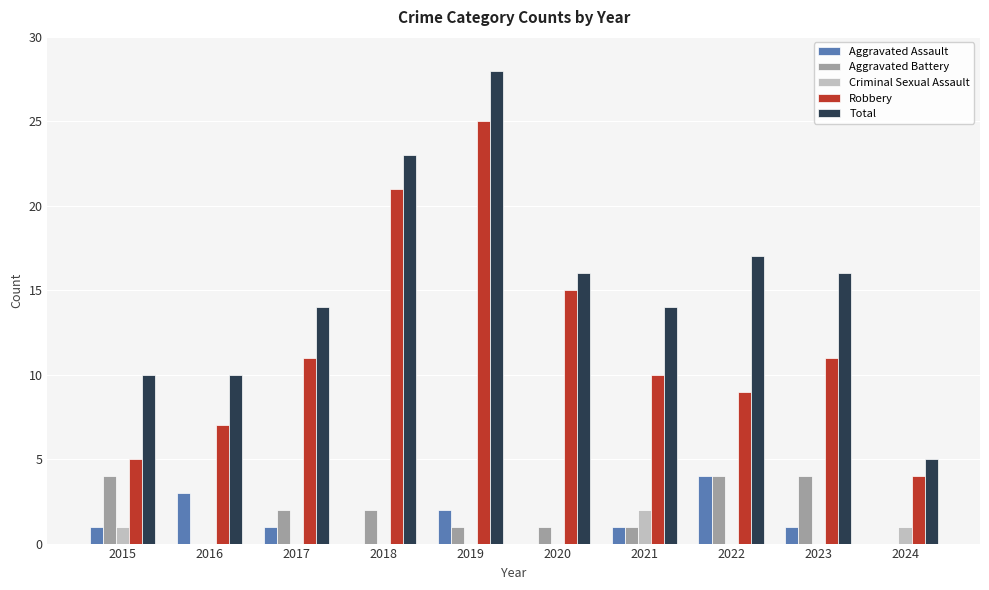

Where does the Aggravated Battery series first go above 2?

2015